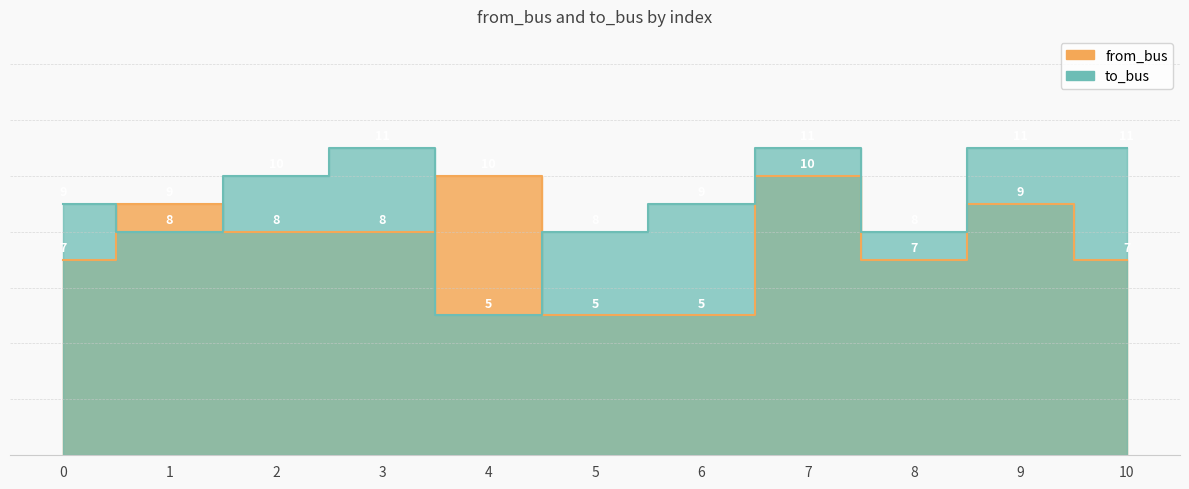

Rank the series by their maximum value, from lowest to highest.

from_bus, to_bus